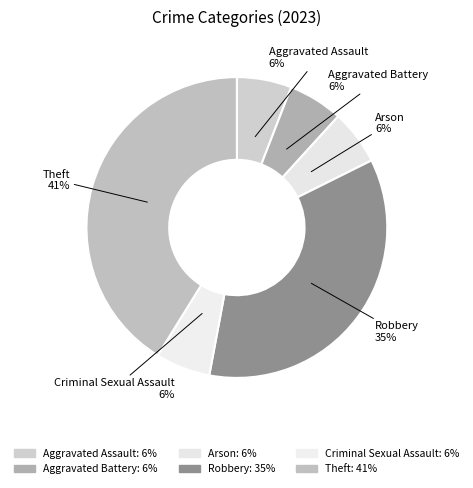

To the nearest percent, what portion does Robbery represent?

35%